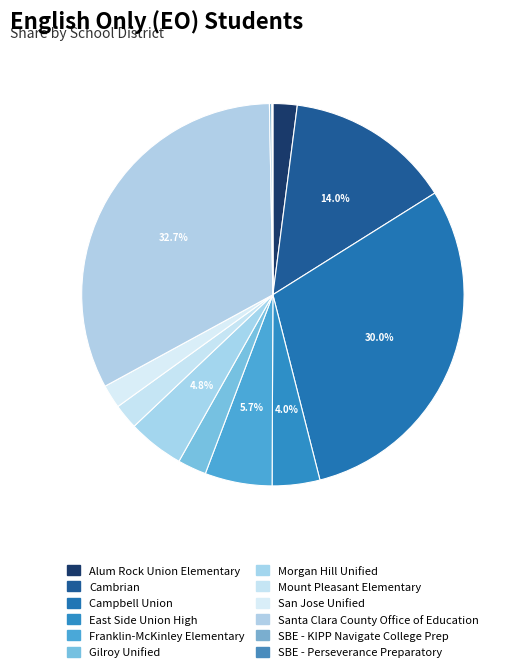

Is there any slice that represents more than half of the pie?

No